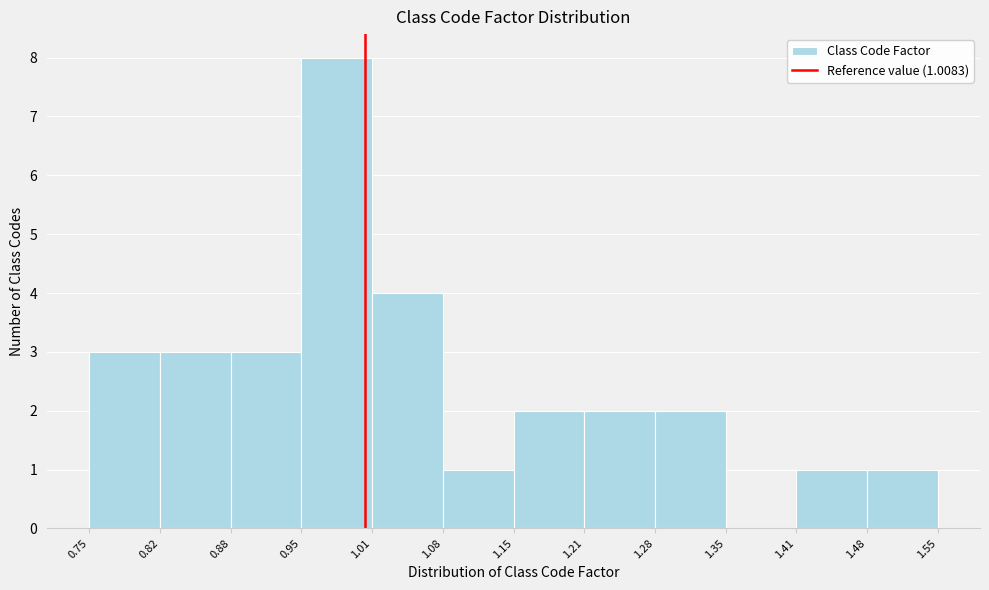

Which range on the x-axis has the tallest bar?

0.95 to 1.01